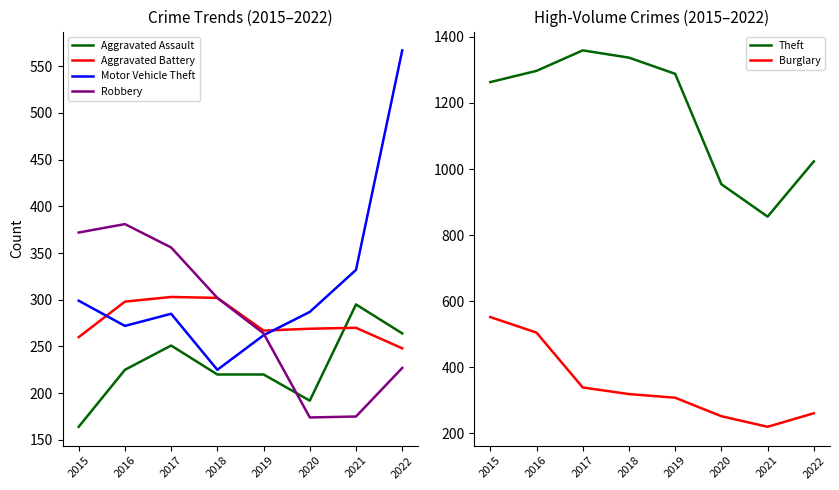

What is the sum of all Aggravated Assault values?

1831